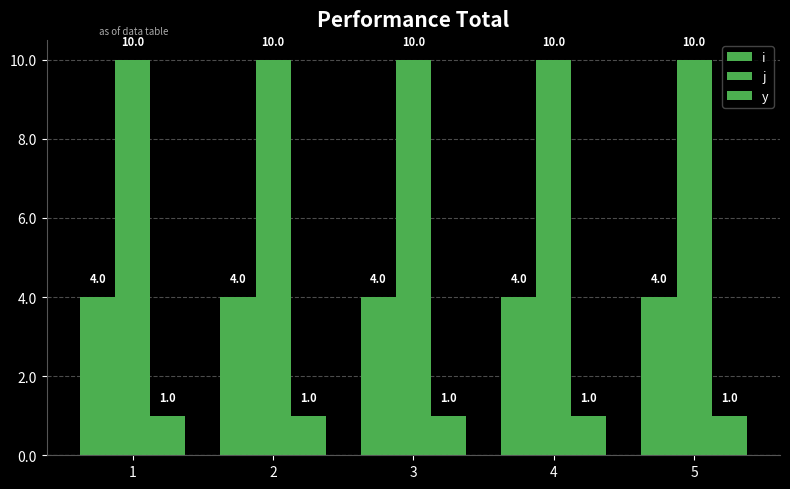

Count the number of data series in this chart.

3